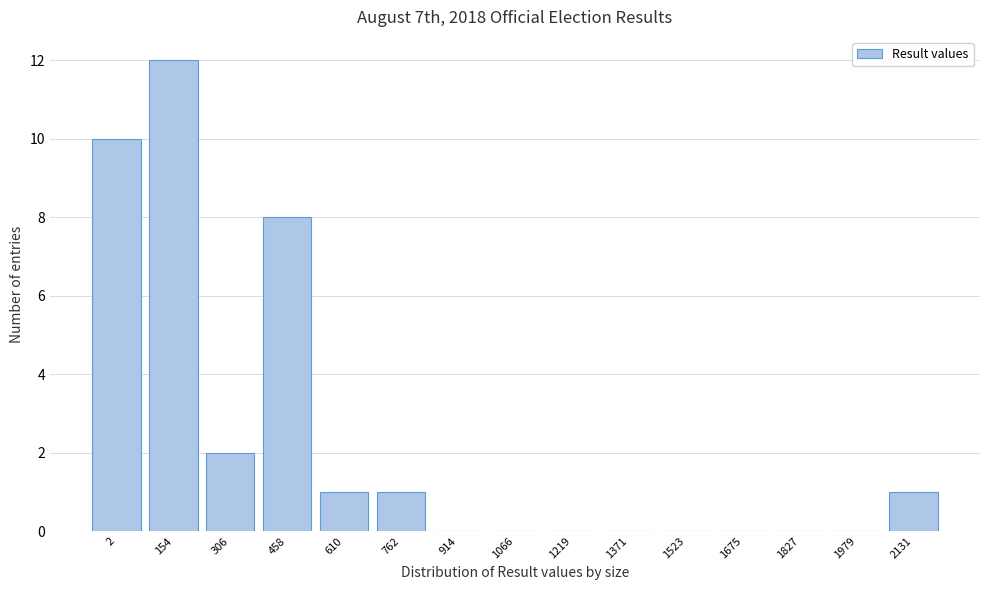

Reading left to right, what are all the values shown in this chart?

2=10	154=12	306=2	458=8	610=1	762=1	914=0	1066=0	1219=0	1371=0	1523=0	1675=0	1827=0	1979=0	2131=1